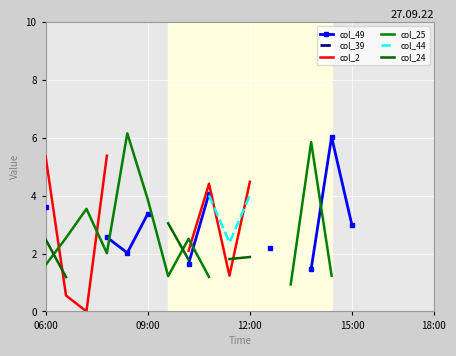

Is the value of col_39 at 09:00 greater than the value of col_24 at 19?

No